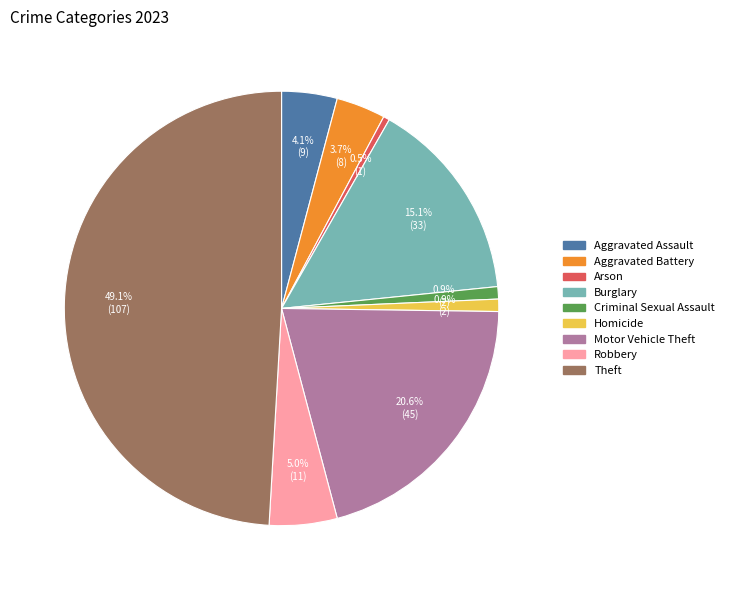

Do Theft and Aggravated Battery together represent more than half of the pie?

Yes